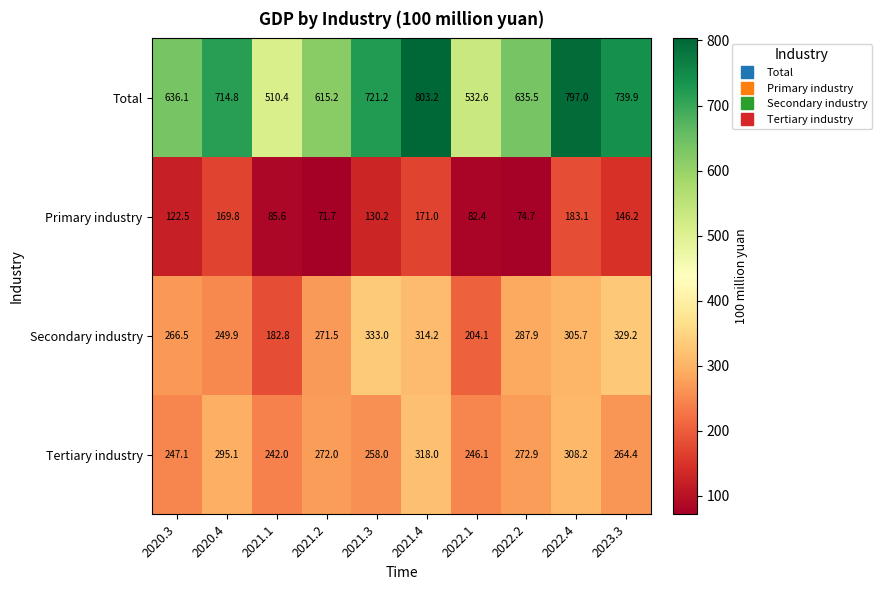

Which series has the largest total across all categories?

Total